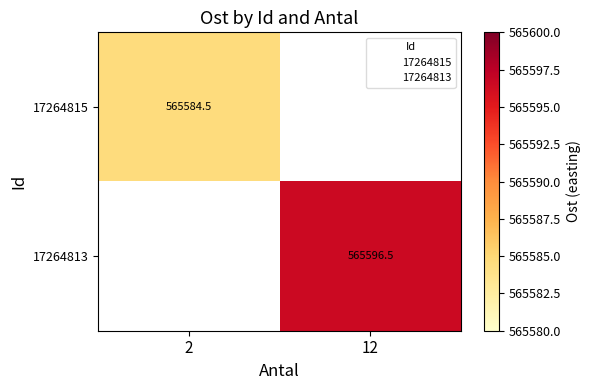

True or false: 17264813 has a value of 123469.9 at 12.

False